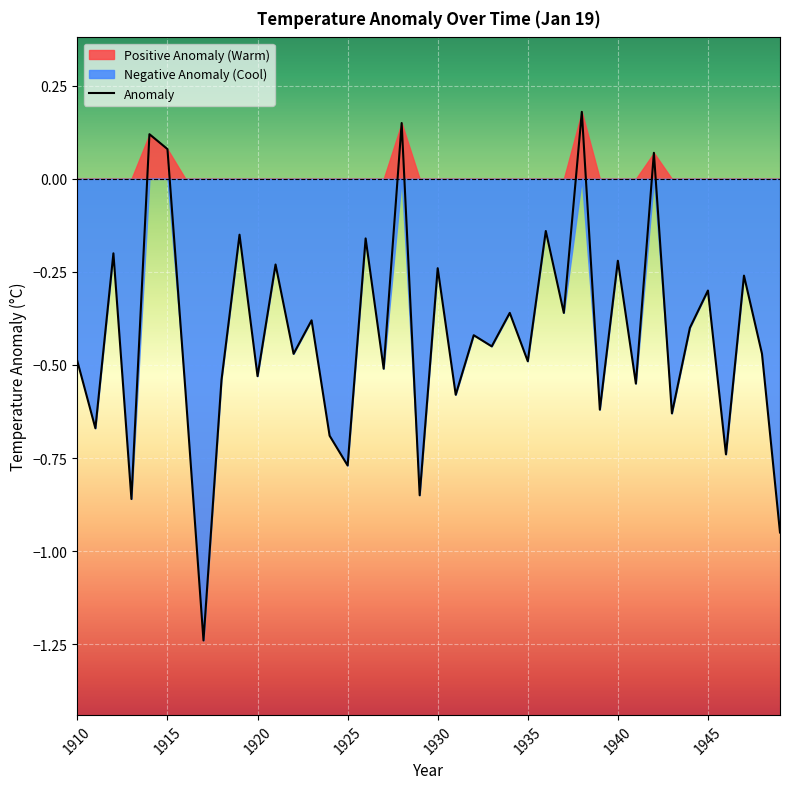

How many values are below zero?

35